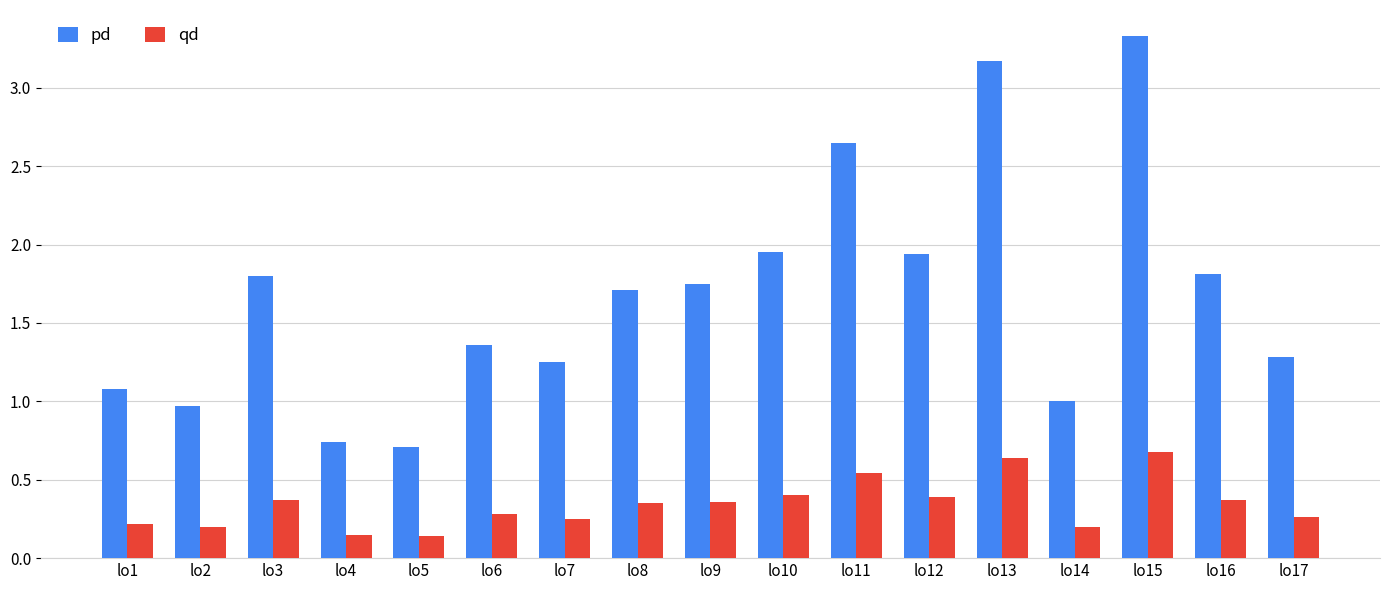

What is the highest value of the pd series?

3.3